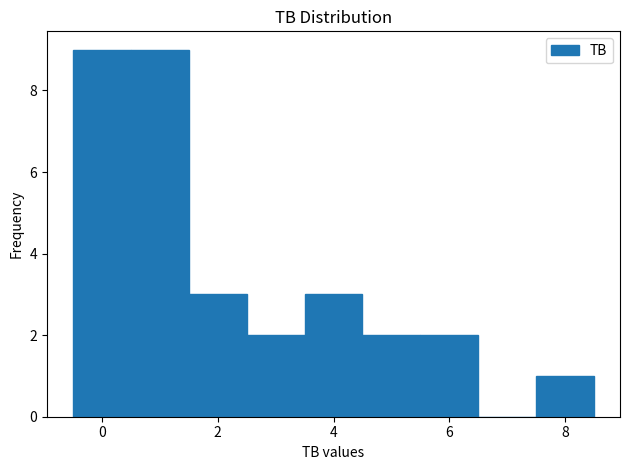

How tall is the bar that spans -0.5 to 0.5 on the x-axis? Neither the bar edges nor the heights are printed on the chart, so give them approximately, as read against the axes.

9